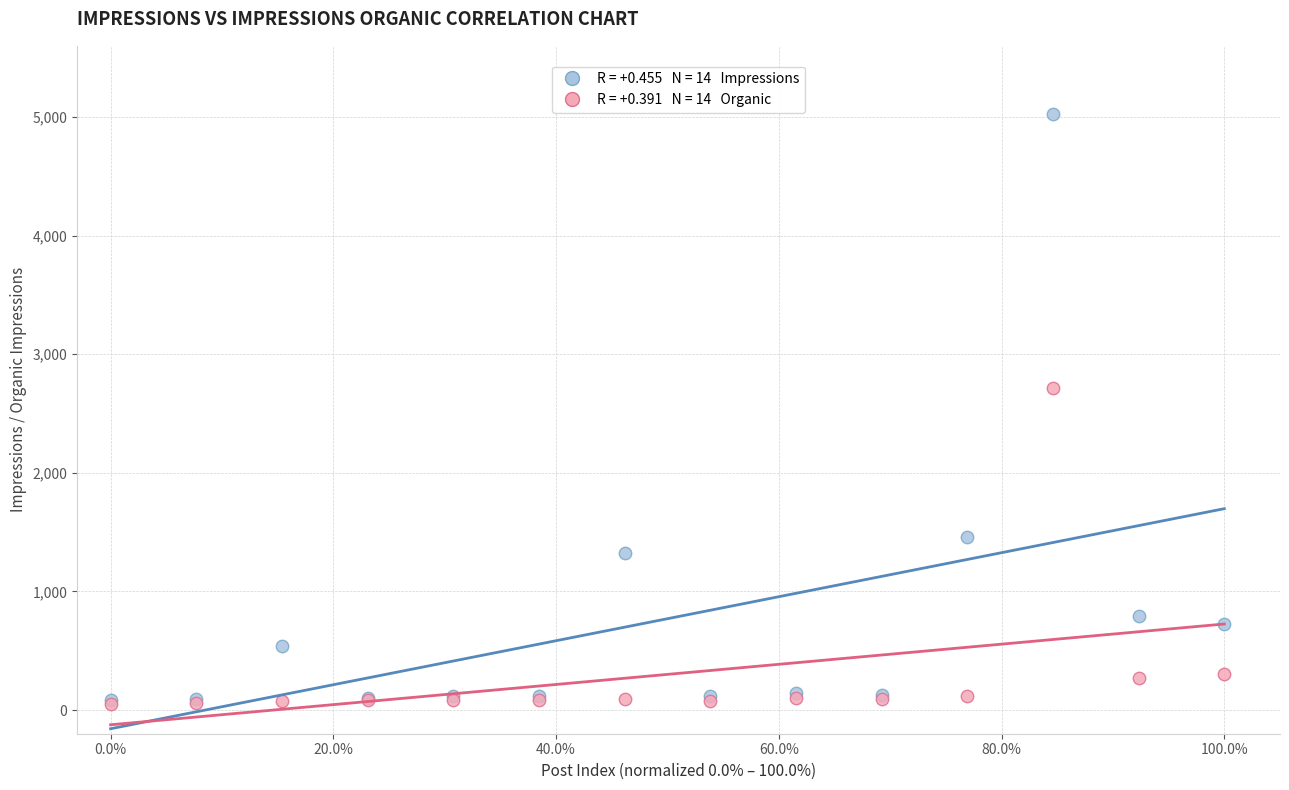

Across all series, what Y value is closest to 2539?

2719